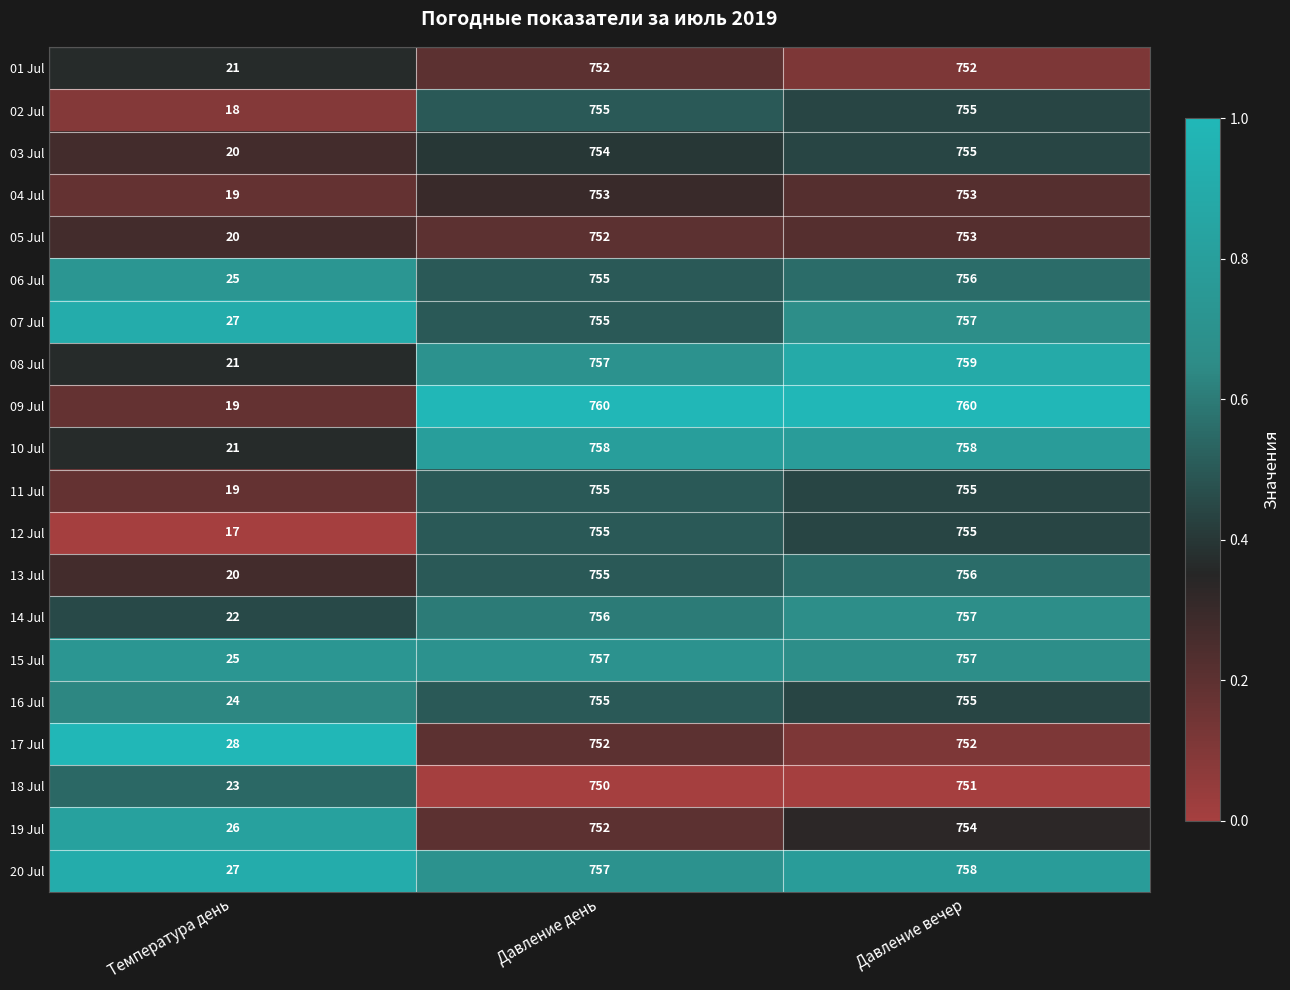

What is the total value across all series at Температура день?

442